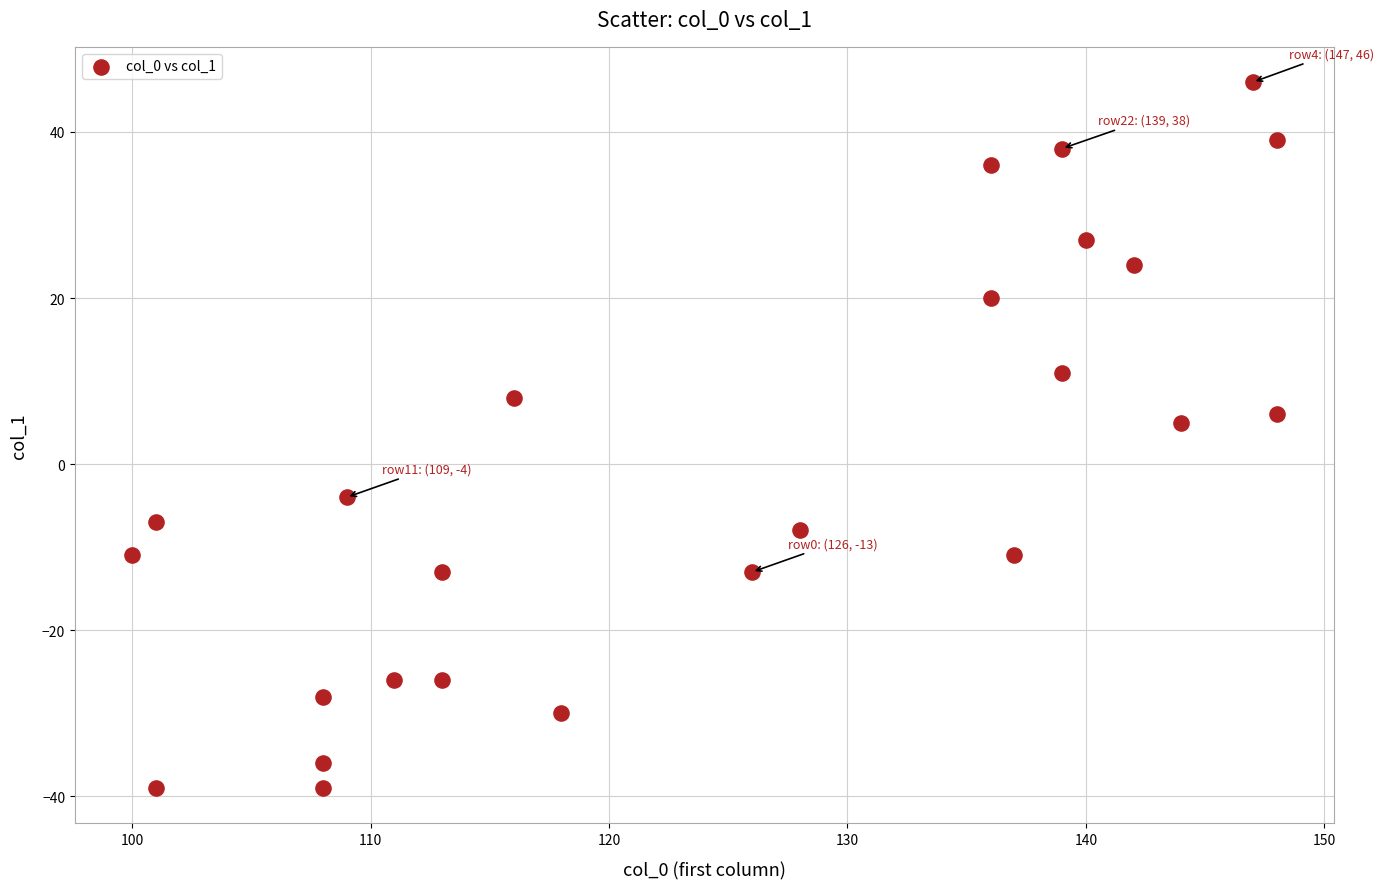

What Y value in the scatter plot is closest to 3?

5